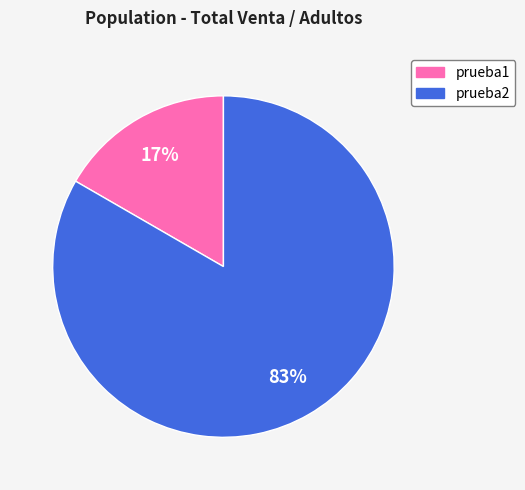

To the nearest percent, what is the average slice percentage?

50%